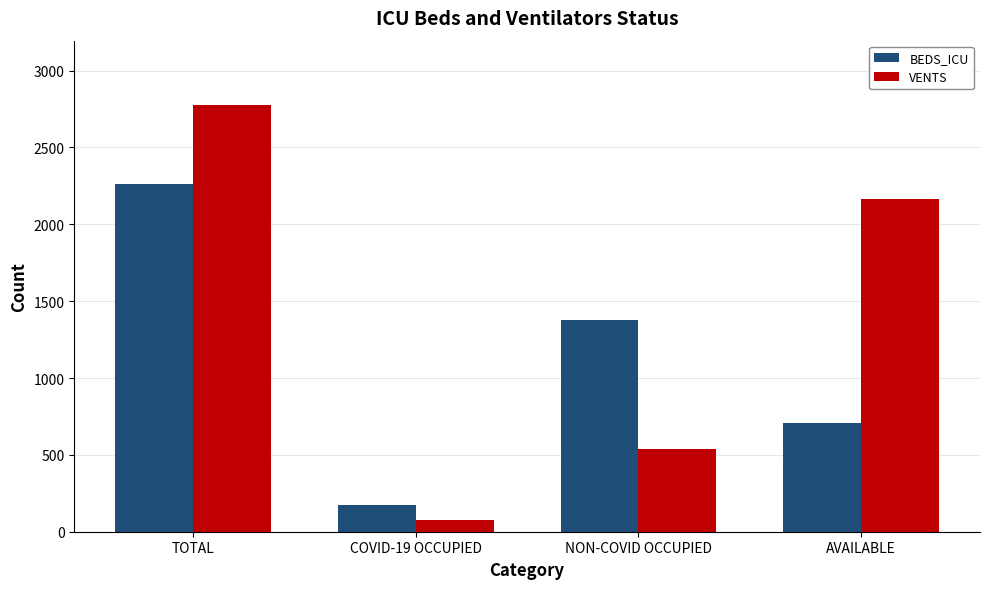

The BEDS_ICU series shows 1377 at NON-COVID OCCUPIED. True or false?

True